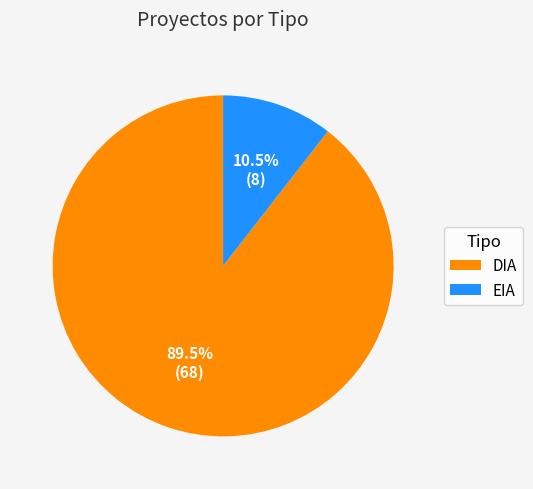

Rank the categories by value from highest to lowest.

DIA, EIA